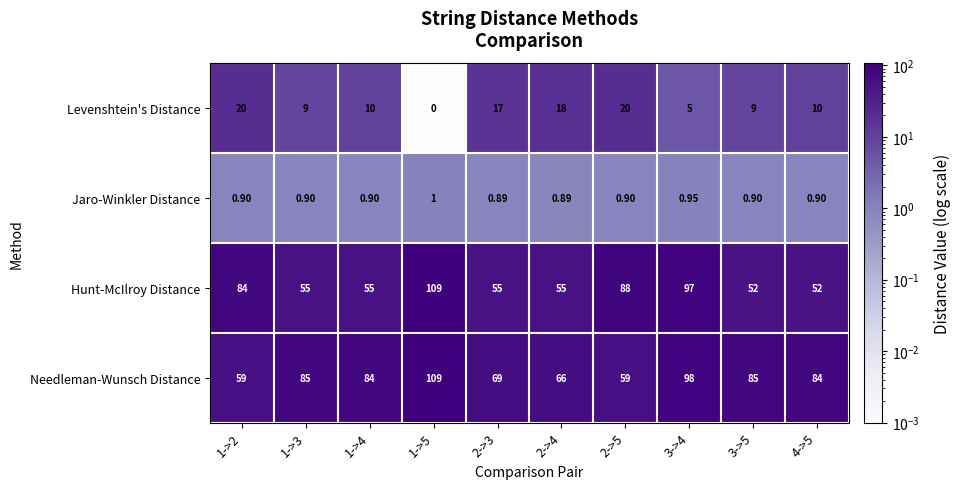

Which series changed the most between 1->2 and 1->3?

Hunt-McIlroy Distance